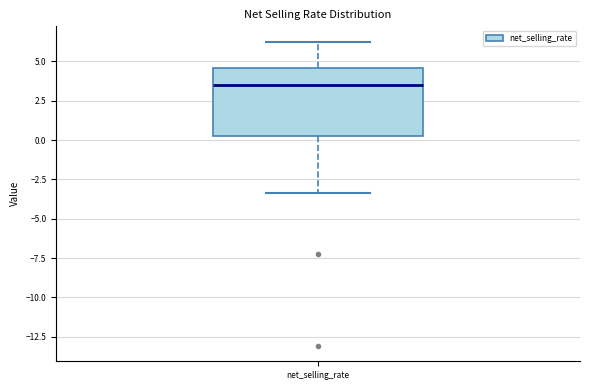

Read this box plot against the y-axis: the position of the median line, the range covered by the box, and the ends of both whiskers. The values are not printed on the chart, so give them approximately, as read against the axis.

median 3.5, box 0.5 to 4.5, whiskers -3.5 to 6.5